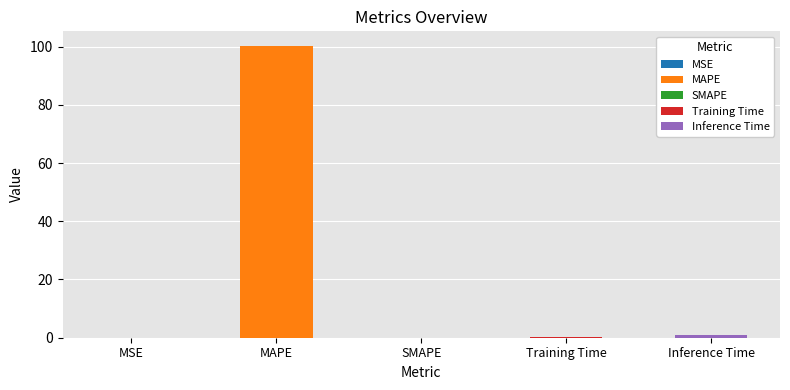

Is it true that the value at SMAPE is -67.2?

False